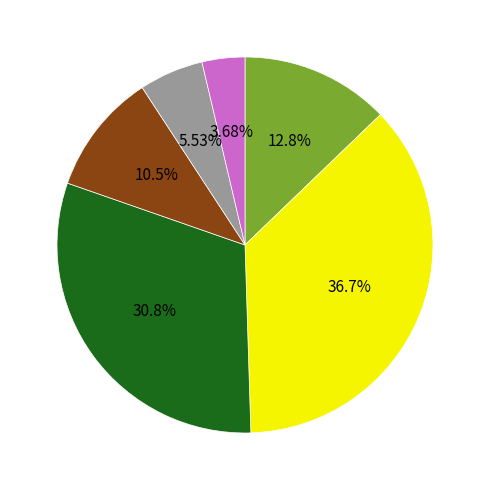

Does any single category account for the majority?

No